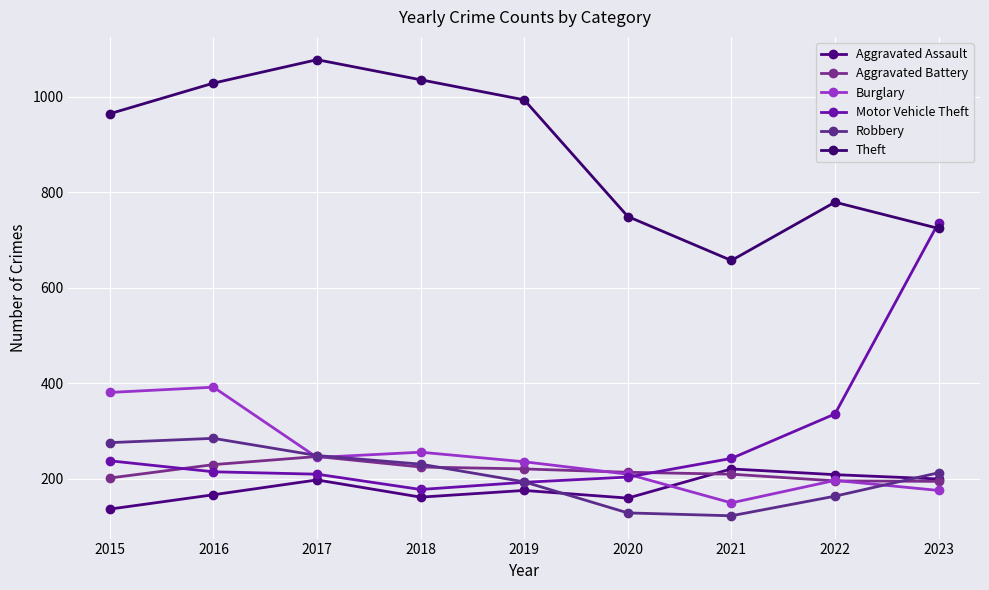

How many interior local peaks does the Burglary series have?

3